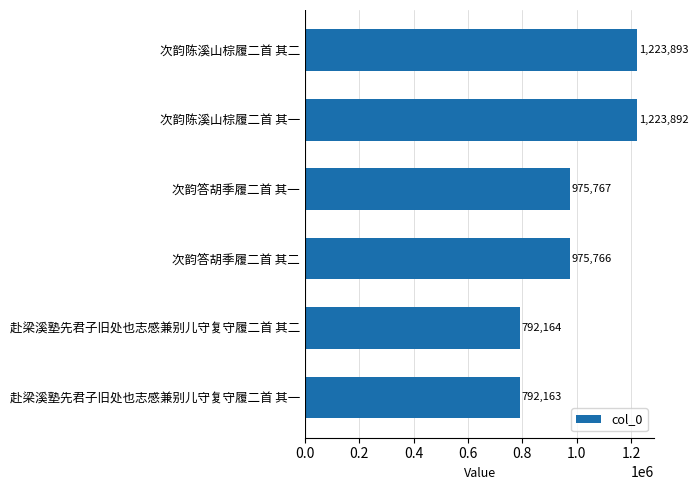

True or false: the data shows 975766 at 次韵答胡季履二首 其二.

True